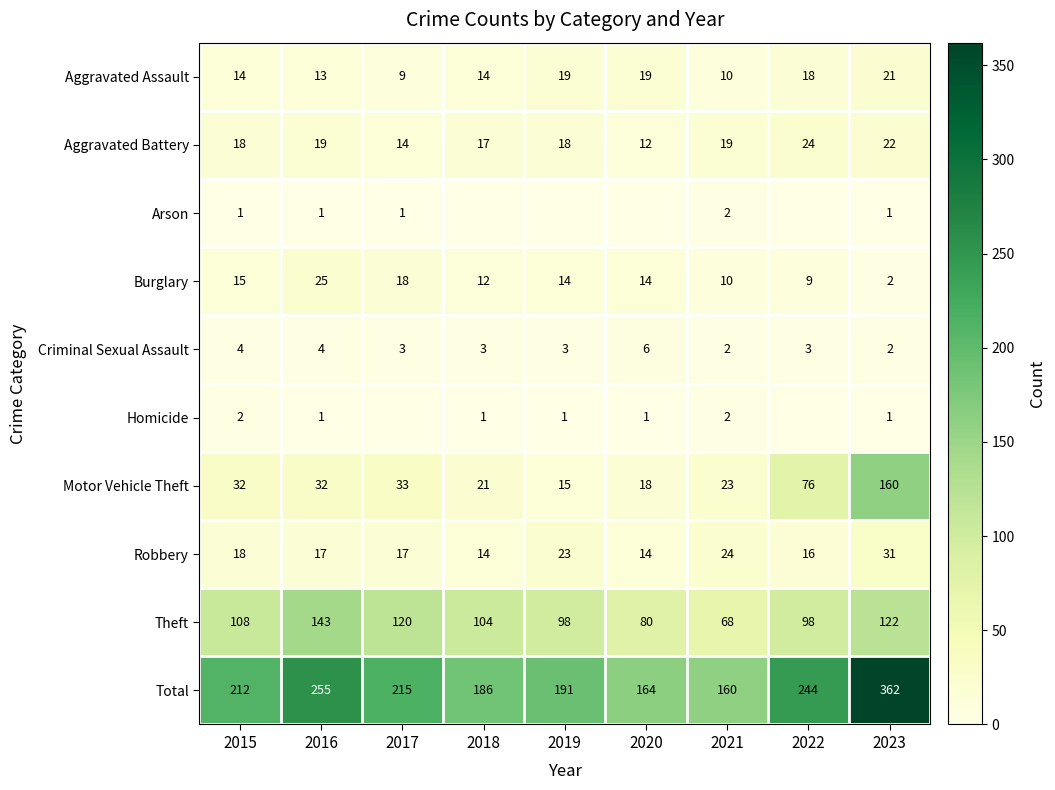

How many Criminal Sexual Assault values are between 3 and 4?

6